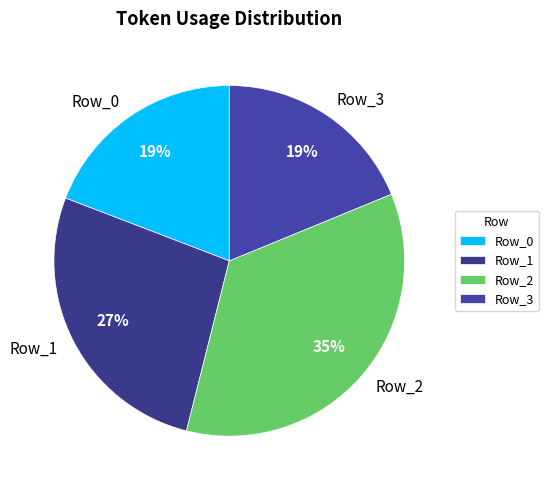

Is the sum of Row_2 and Row_3 greater than half?

Yes